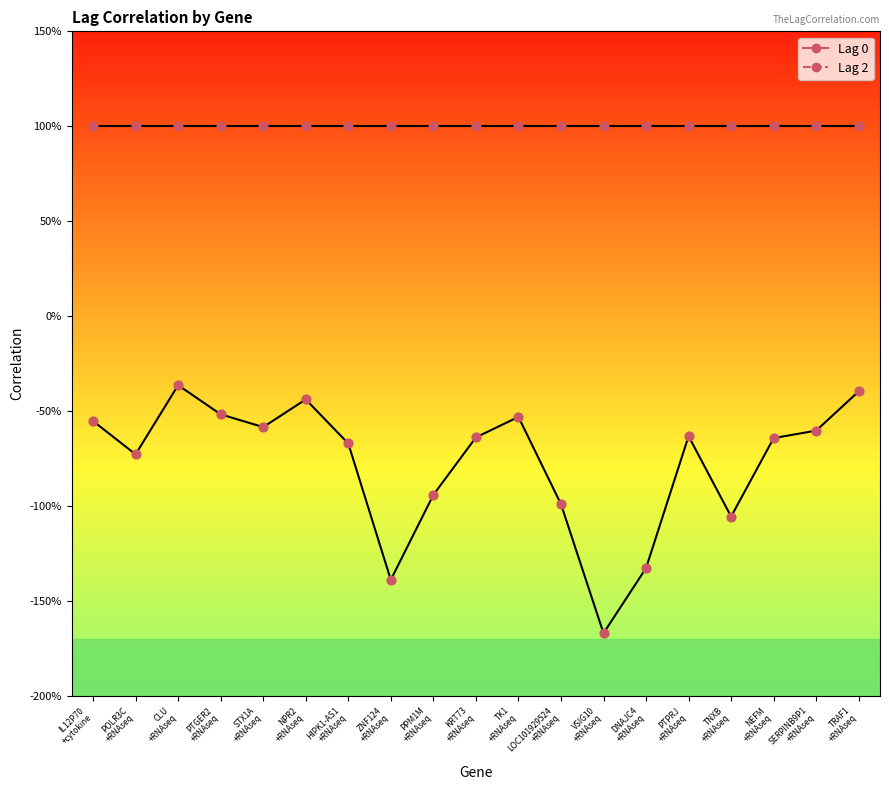

At how many categories does at least one series exceed 0?

19